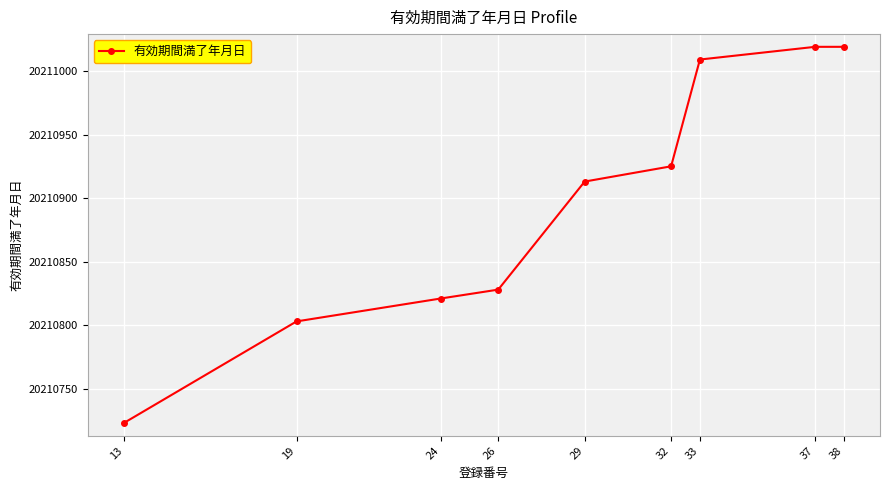

The value at 13 is 20210723. True or false?

True